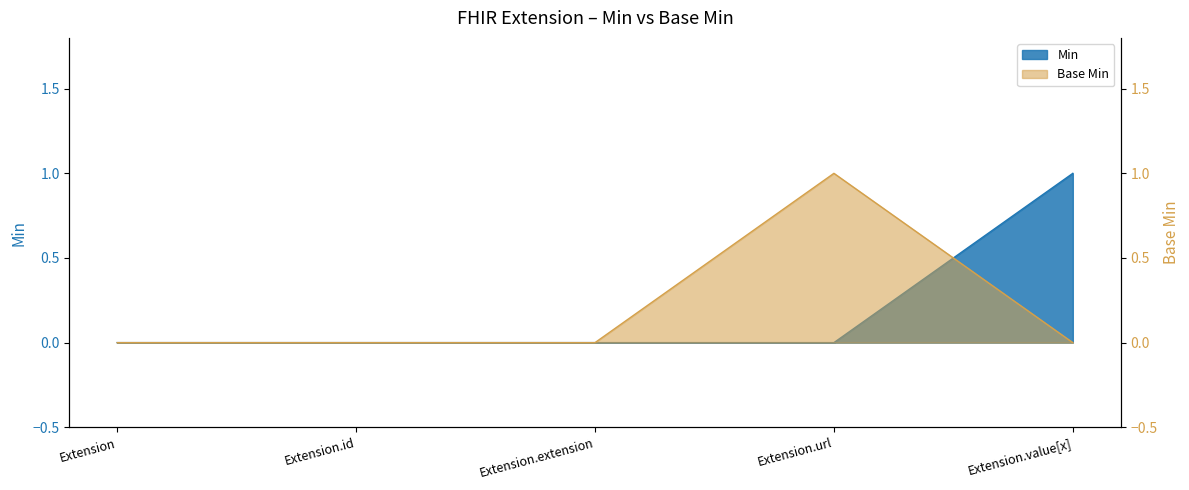

The value of Min at Extension.value[x] is 2. True or false?

False